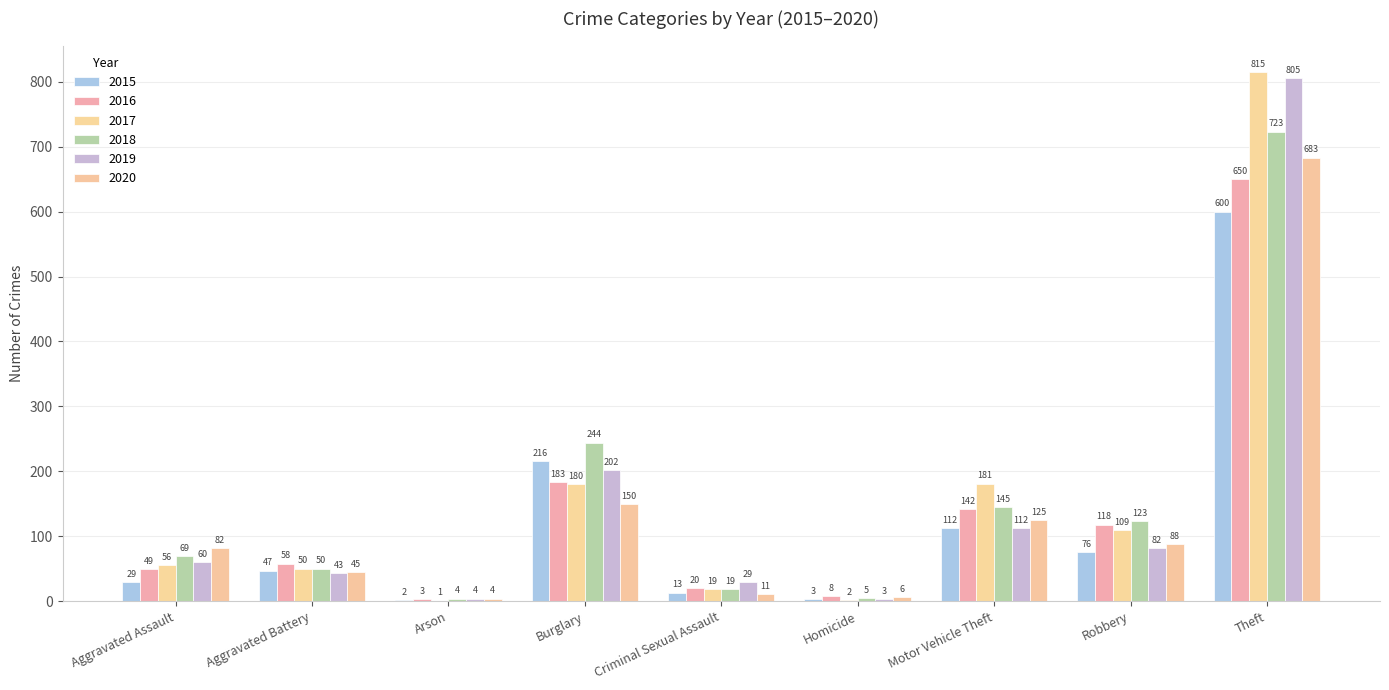

What is the maximum value shown in the chart?

815